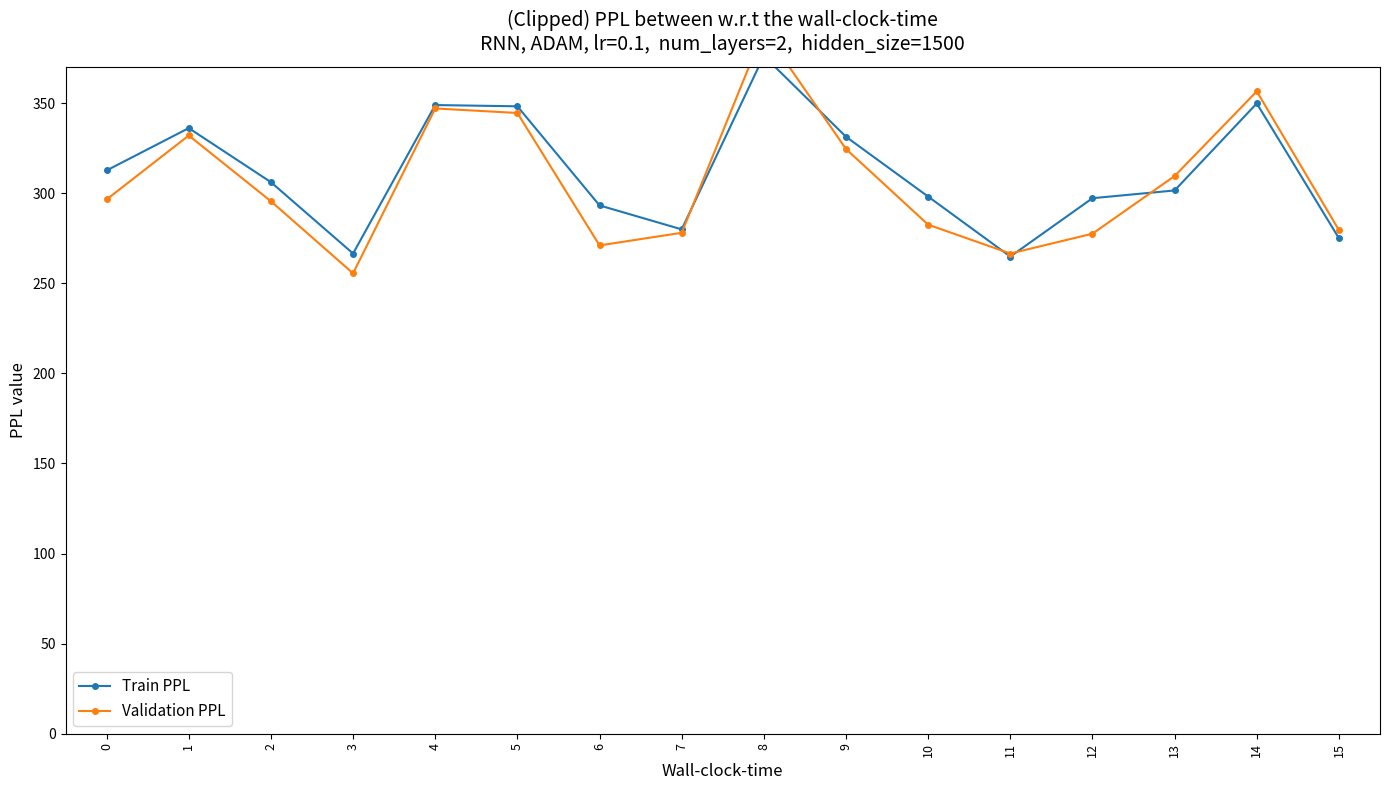

At how many categories does at least one series exceed 257?

16